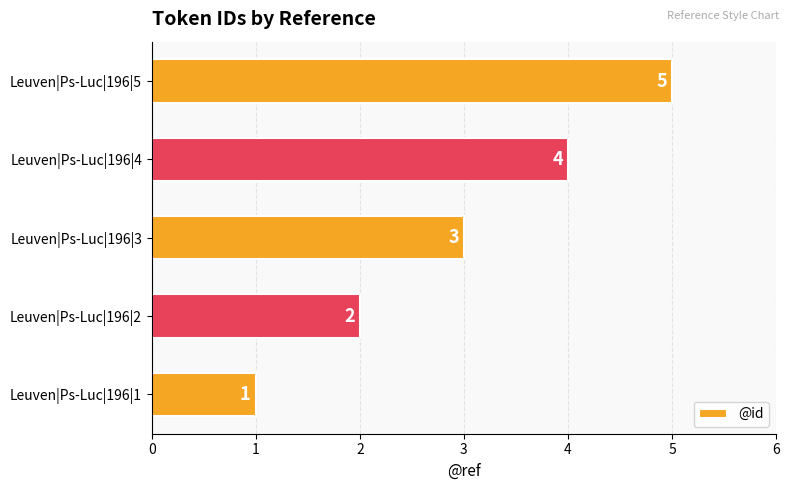

Is it true that the value at Leuven|Ps-Luc|196|3 is 4?

False